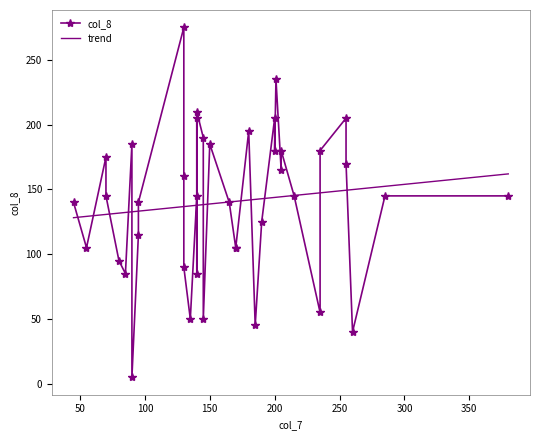

What is the minimum value shown in the chart?

5